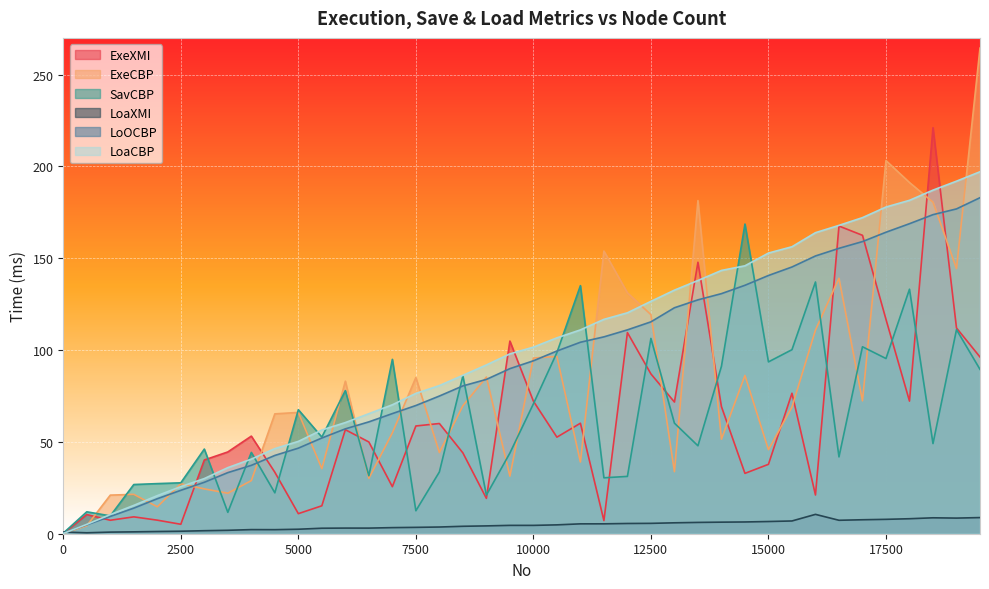

How many lines are shown in the chart?

6